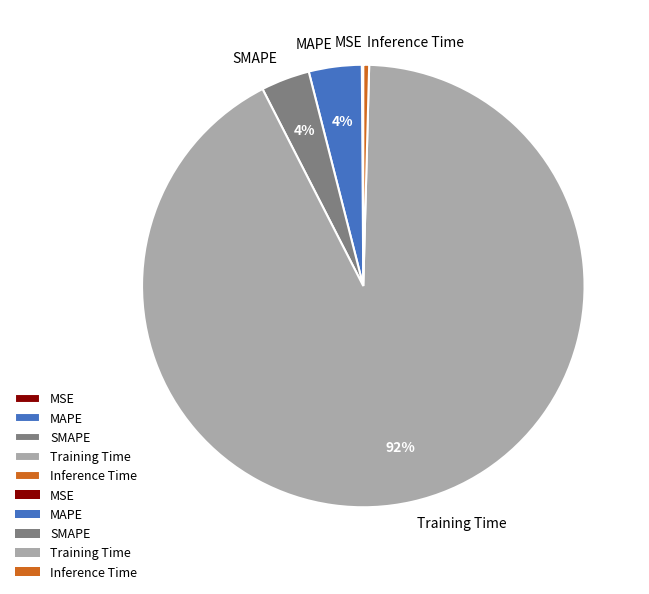

To the nearest percent, what is the average slice percentage?

20%